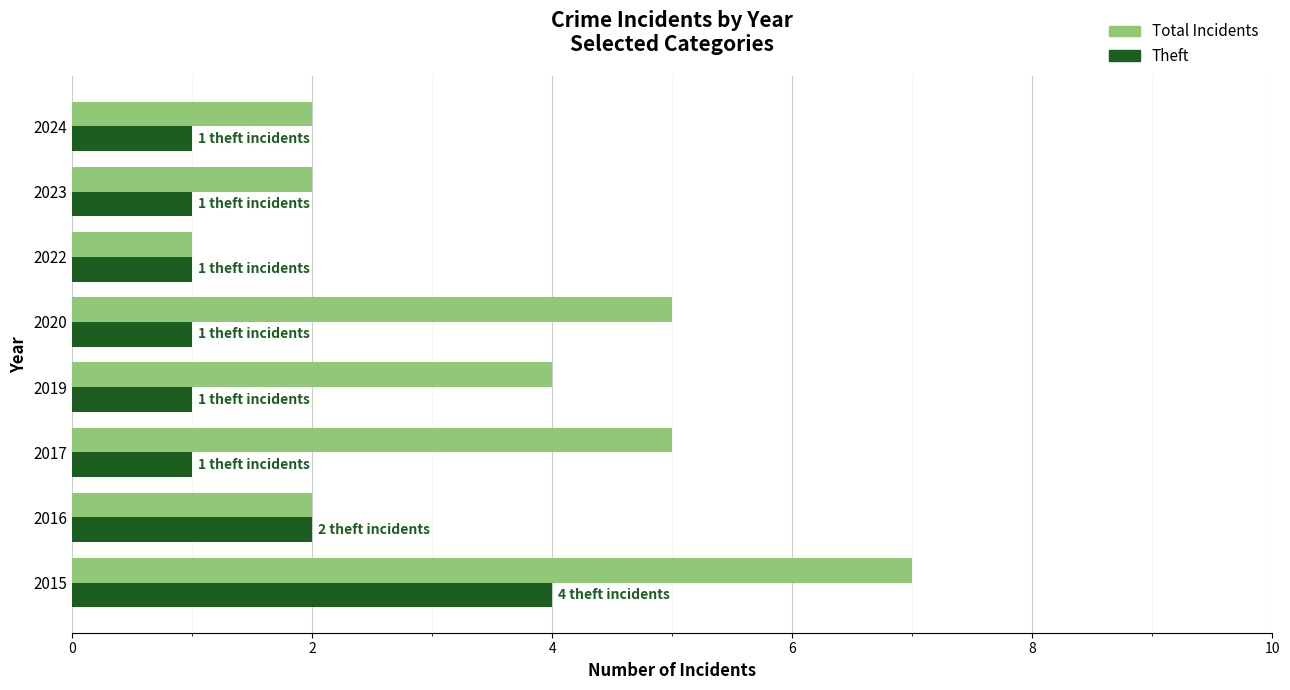

The Theft series shows 1 at 2023. True or false?

True